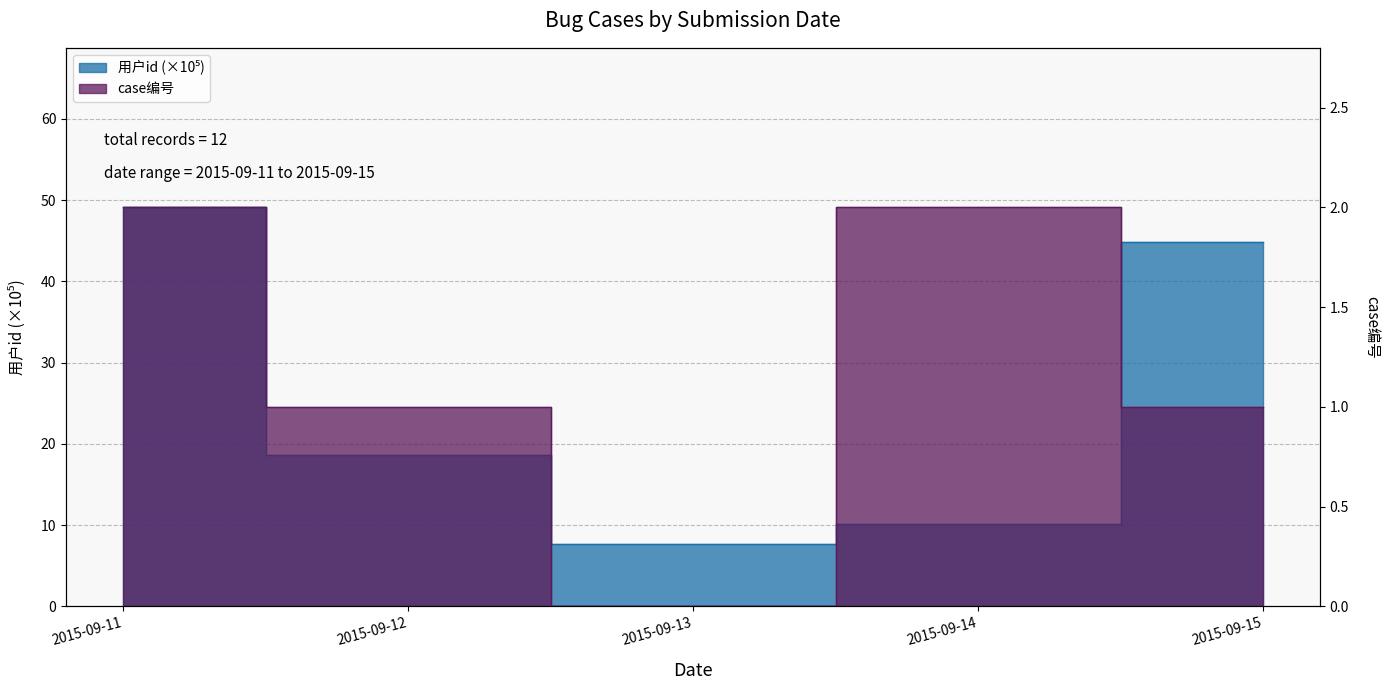

Reading left to right, list all the values displayed in this chart.

用户id: 2015-09-11=49.1	2015-09-12=18.6	2015-09-13=7.7	2015-09-14=10.1	2015-09-15=44.9
case编号: 2015-09-11=2.0	2015-09-12=1.0	2015-09-13=0.0	2015-09-14=2.0	2015-09-15=1.0